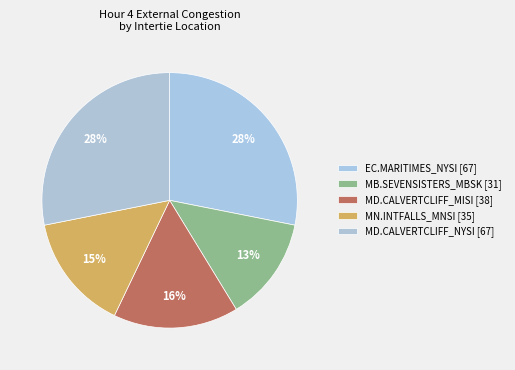

Which slice is the largest?

MD.CALVERTCLIFF_NYSI